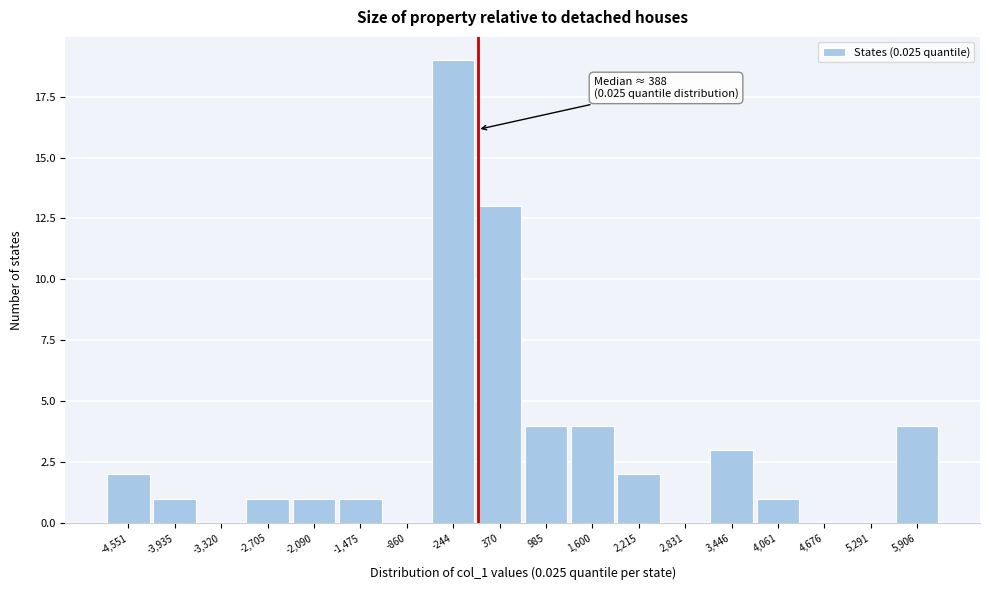

Reading right to left, extract all data points from this chart.

5,906=4	5,291=0	4,676=0	4,061=1	3,446=3	2,831=0	2,215=2	1,600=4	985=4	370=13	-244=19	-860=0	-1,475=1	-2,090=1	-2,705=1	-3,320=0	-3,935=1	-4,551=2